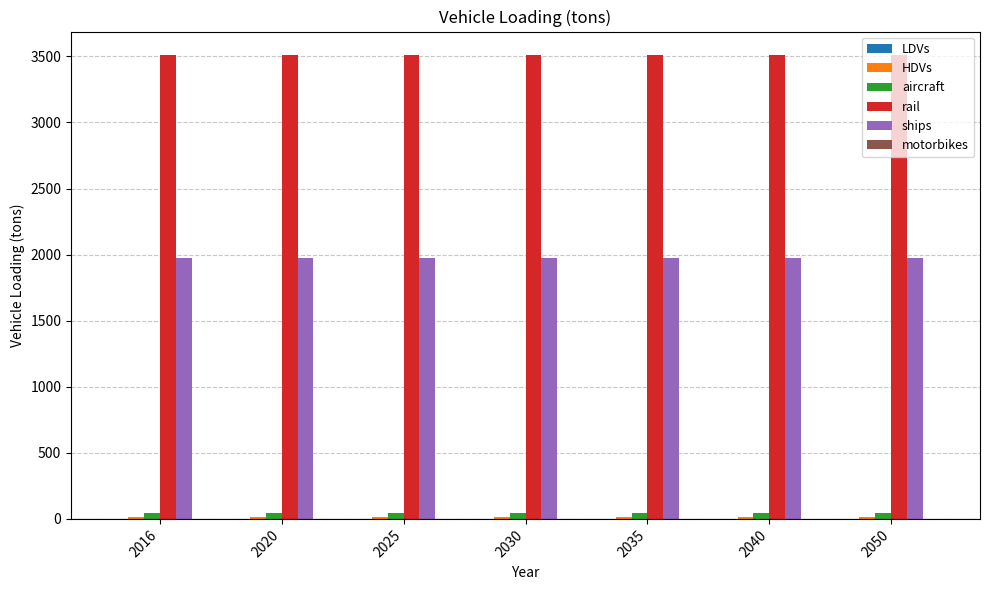

The value of rail at 2050 is 3512.4. True or false?

True